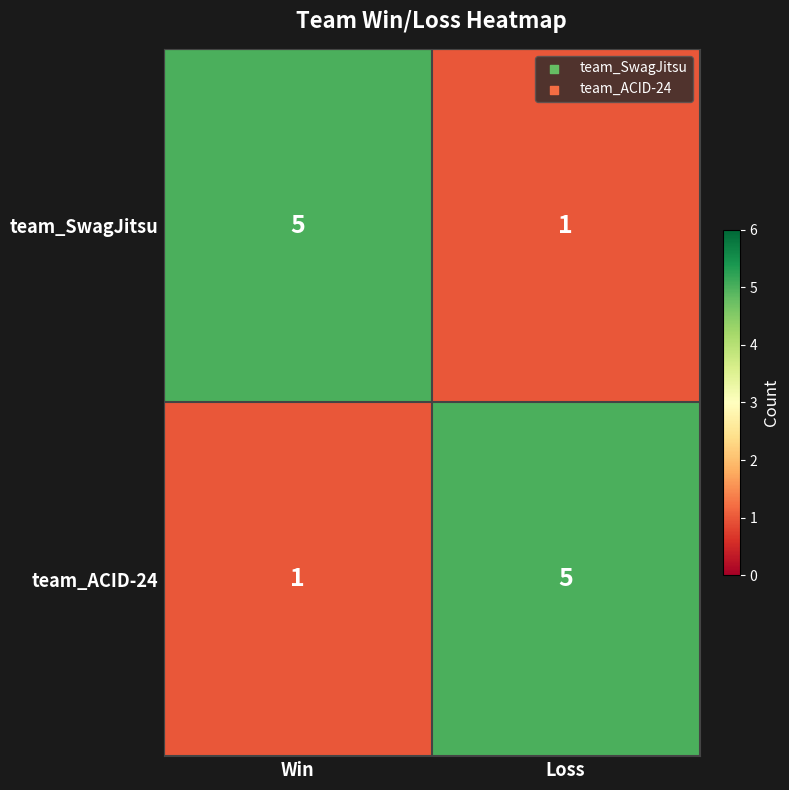

Which category has the lowest value in the team_SwagJitsu series?

Loss